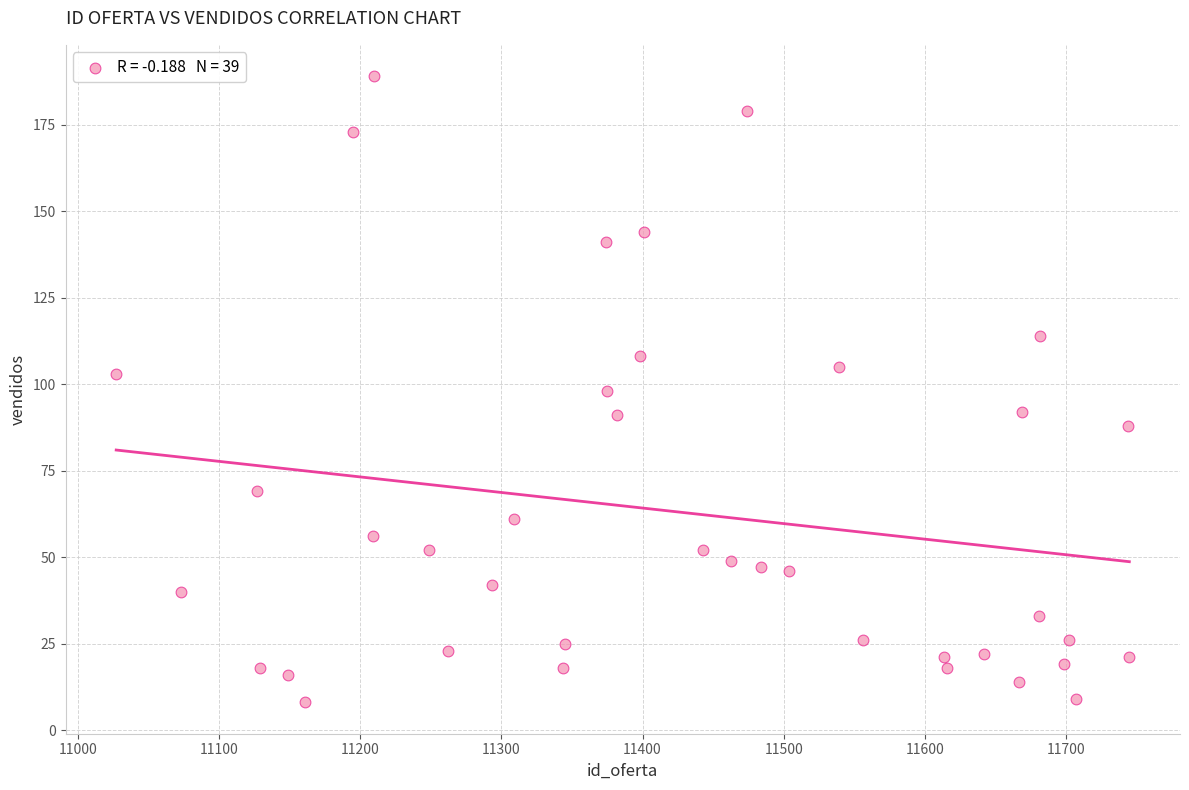

What is the range of Y values (max minus min)?

181